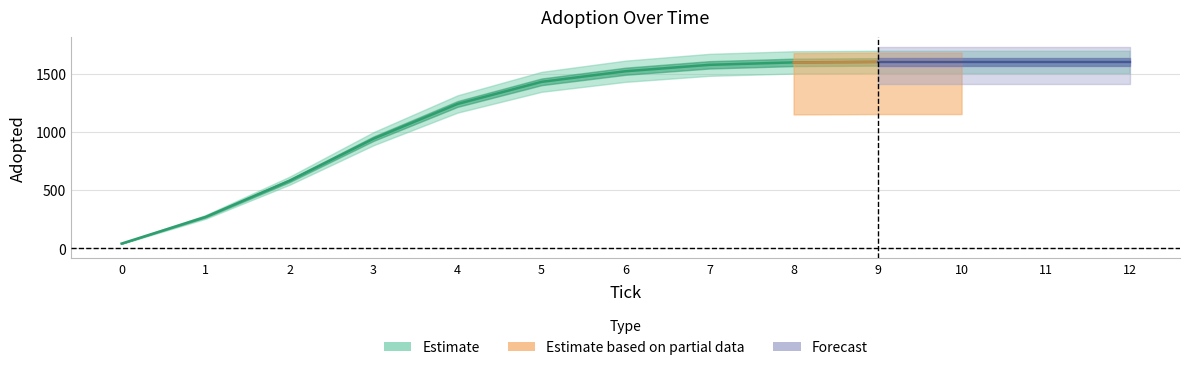

What is the label of the 3rd point from the right?

10.0